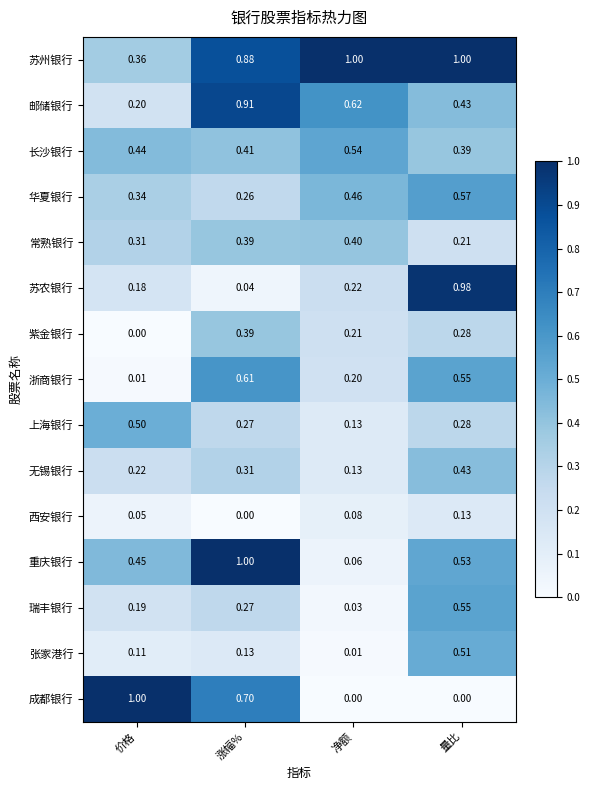

Where is 浙商银行 nearest to the value 0?

价格